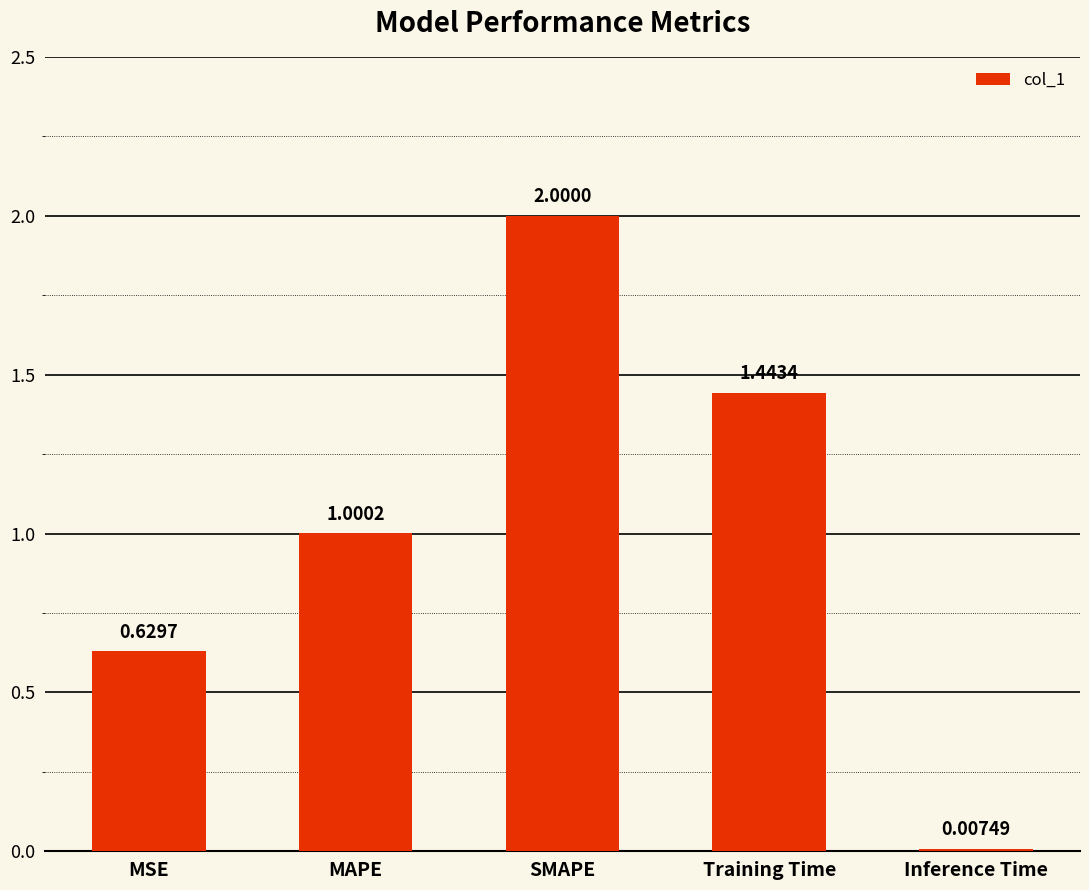

Which category has the highest value across all series?

SMAPE